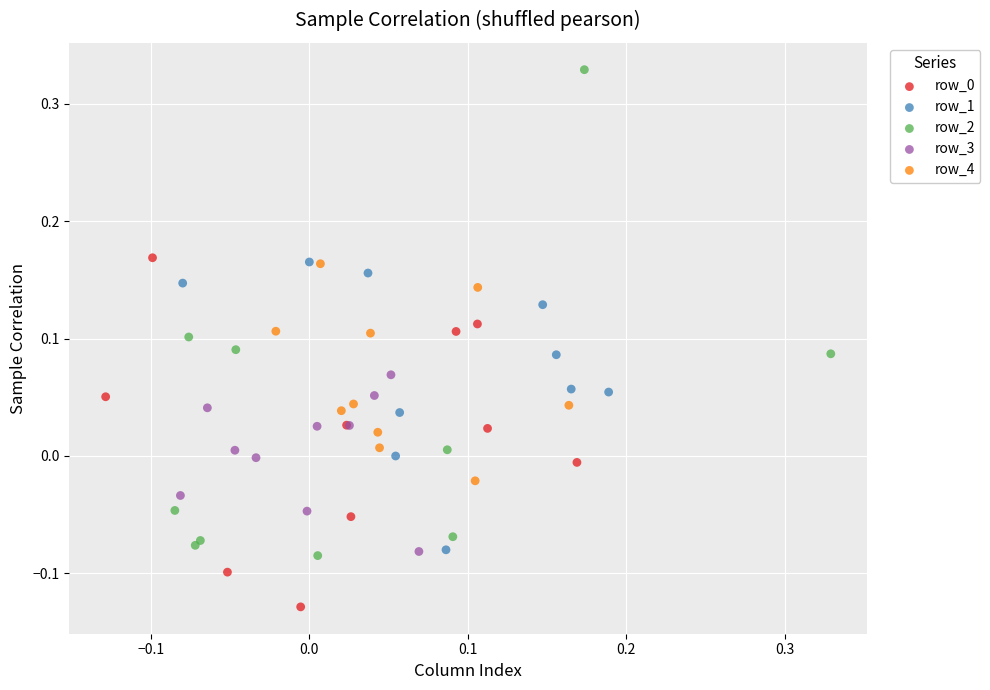

Which series reaches the maximum Y coordinate?

row_2